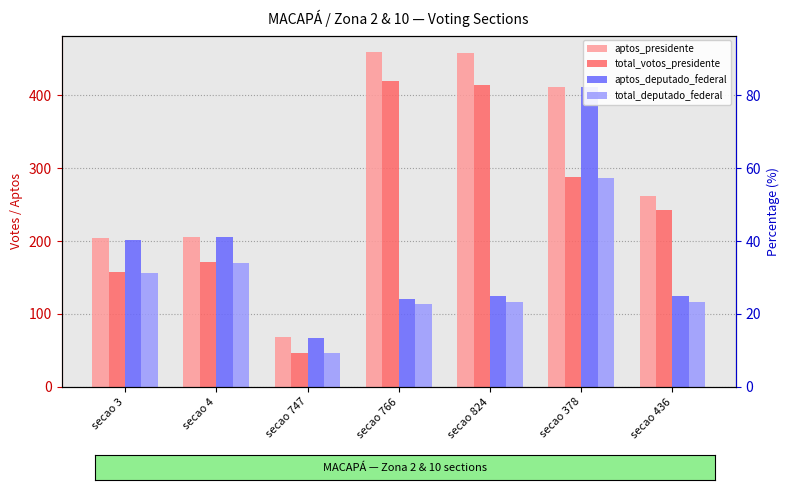

What is the highest value of the aptos_presidente series?

459